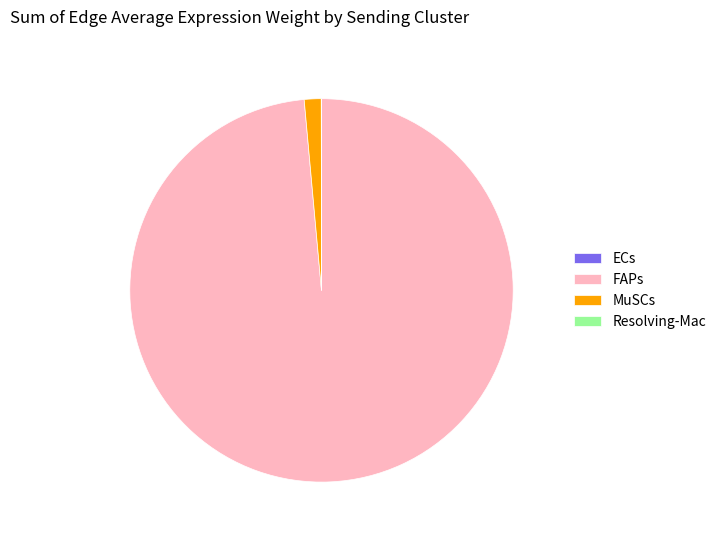

Which has a higher value, FAPs or MuSCs?

FAPs